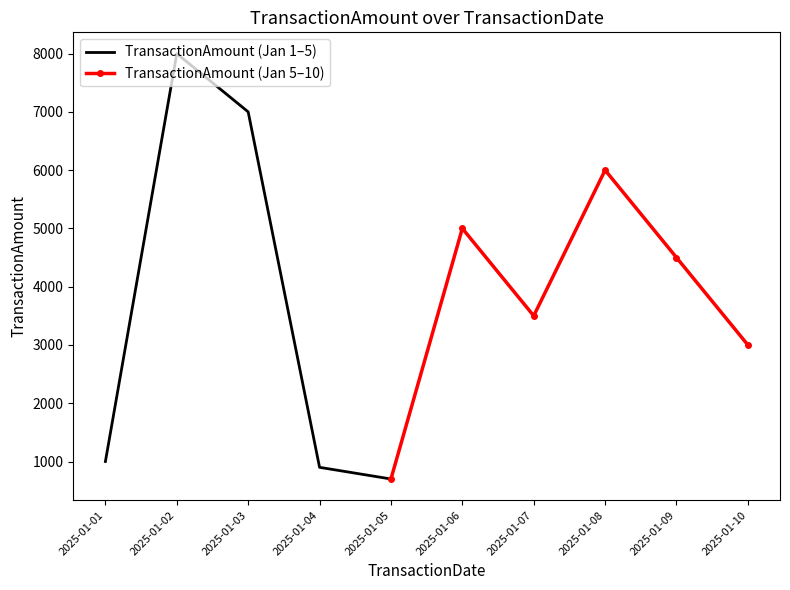

What is the change in value from 2025-01-04 to 2025-01-10?

+2100